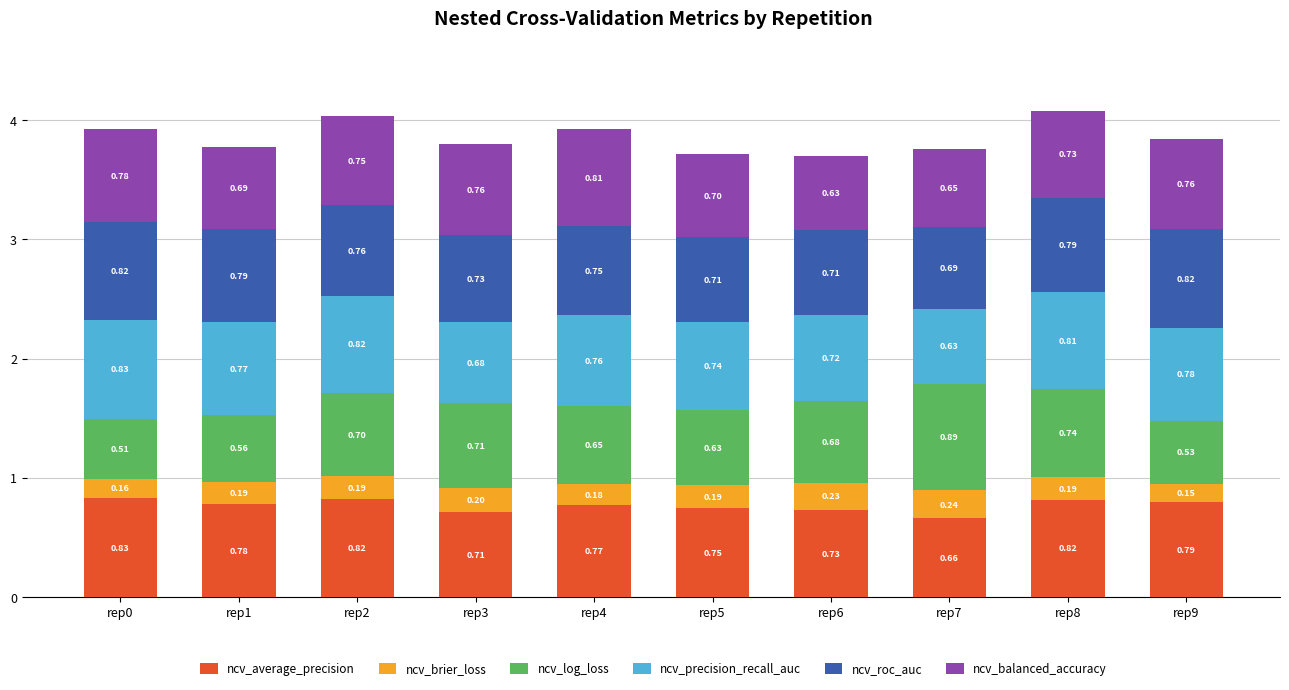

What is the total value across all series at rep7?

3.8